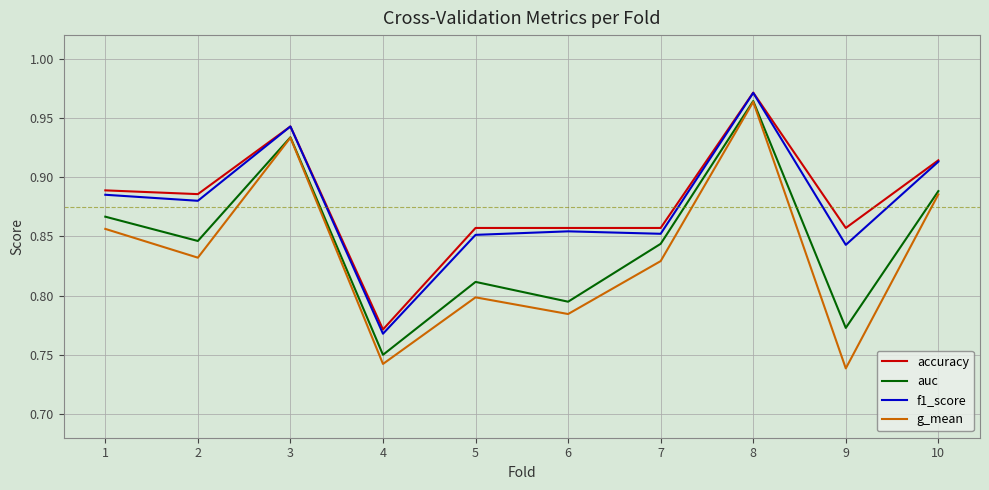

What is the spread (max minus min) of values at 6?

0.1